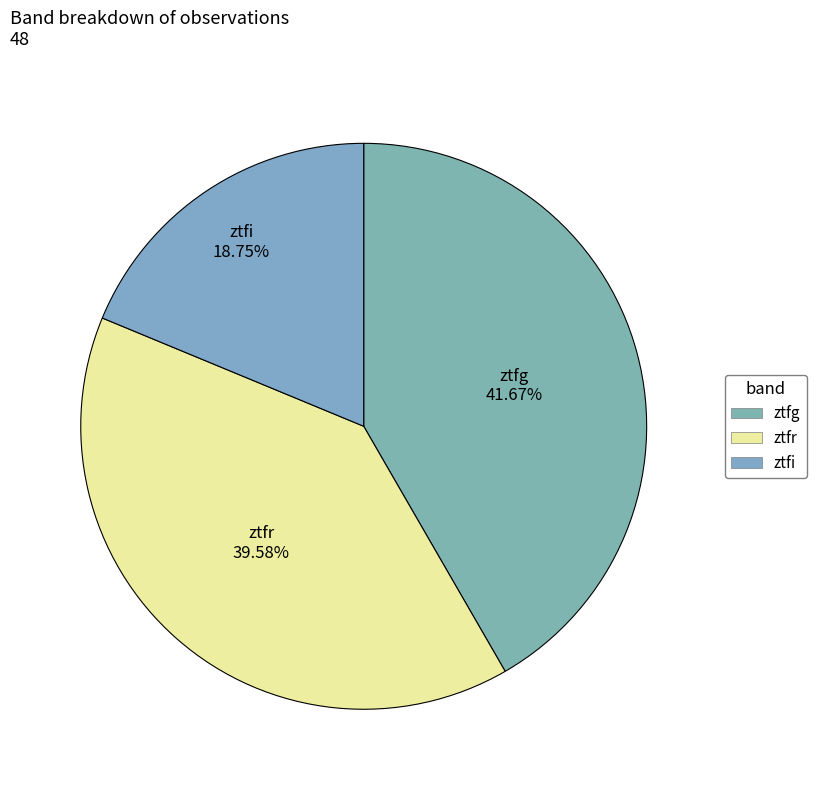

How many segments does this pie chart have?

3